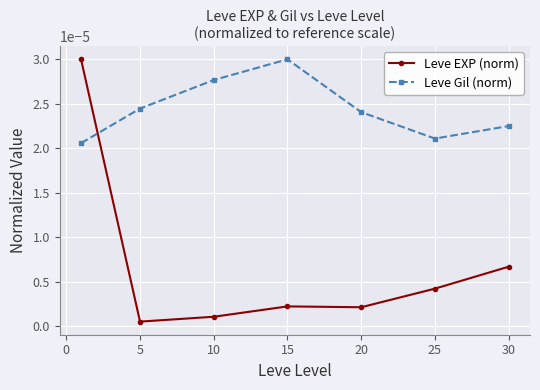

Which series has the largest range (max minus min)?

Leve EXP (norm)